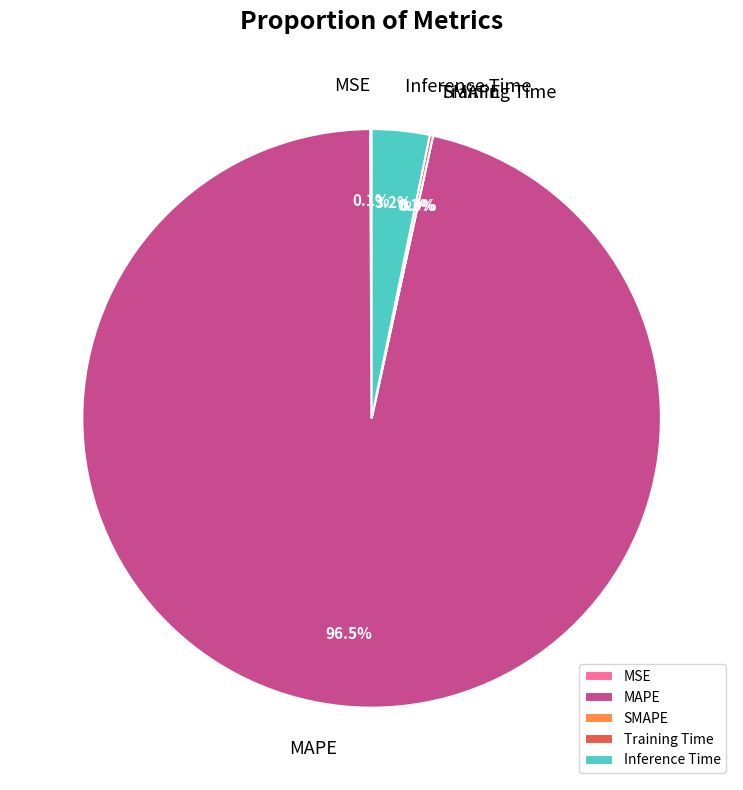

Is there a majority slice in this chart?

Yes